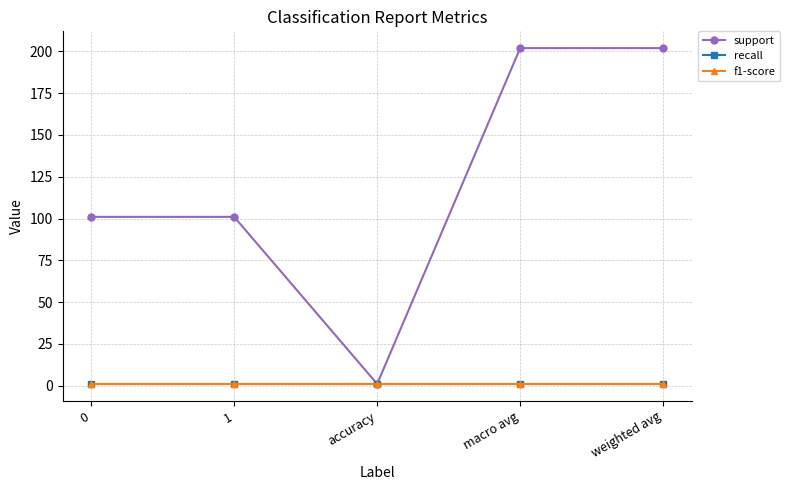

True or false: recall has more than 1 interior local peaks.

False